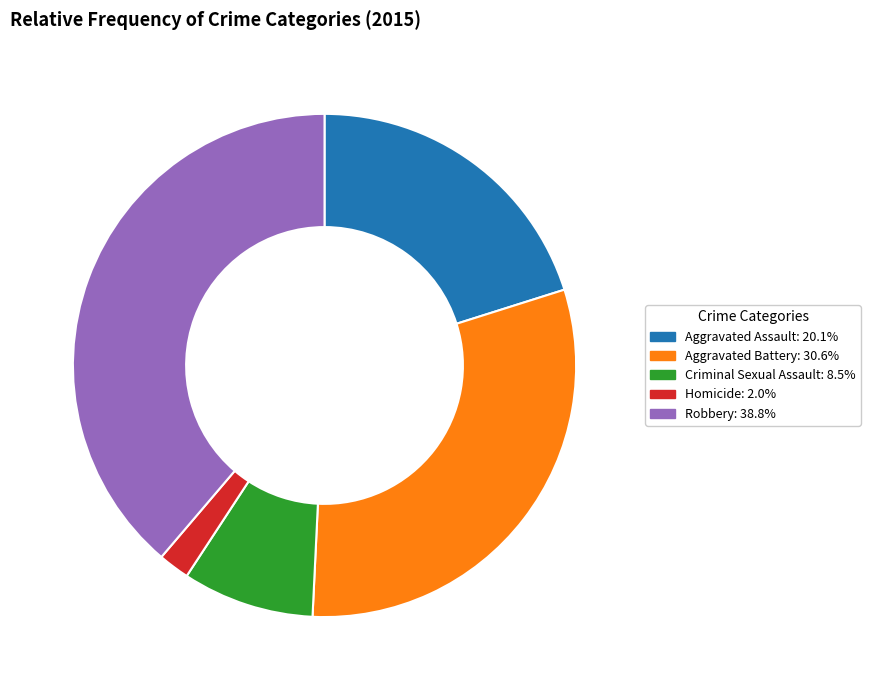

Do Robbery and Criminal Sexual Assault together represent more than half of the pie?

No